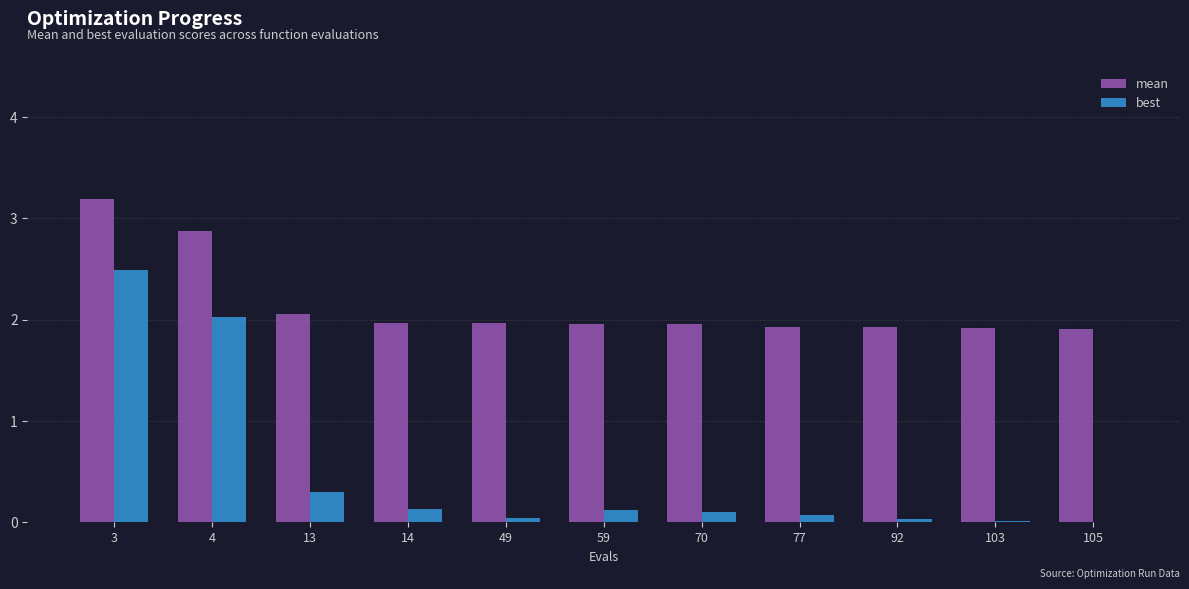

At which category is the sum across all series the highest?

3